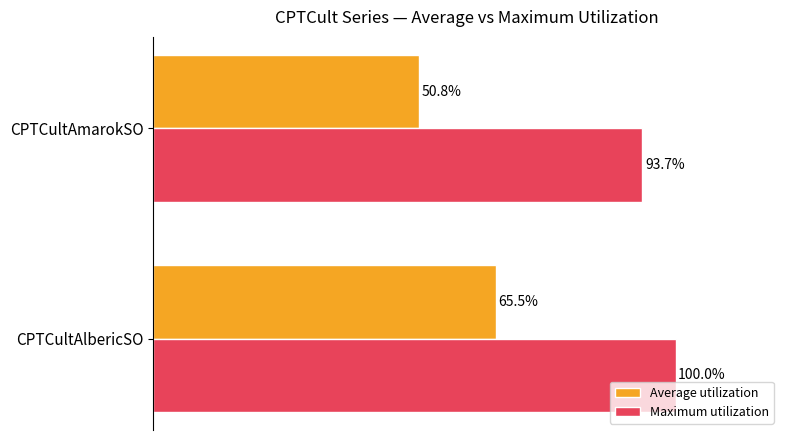

At which category is the sum across all series the highest?

CPTCultAlbericSO